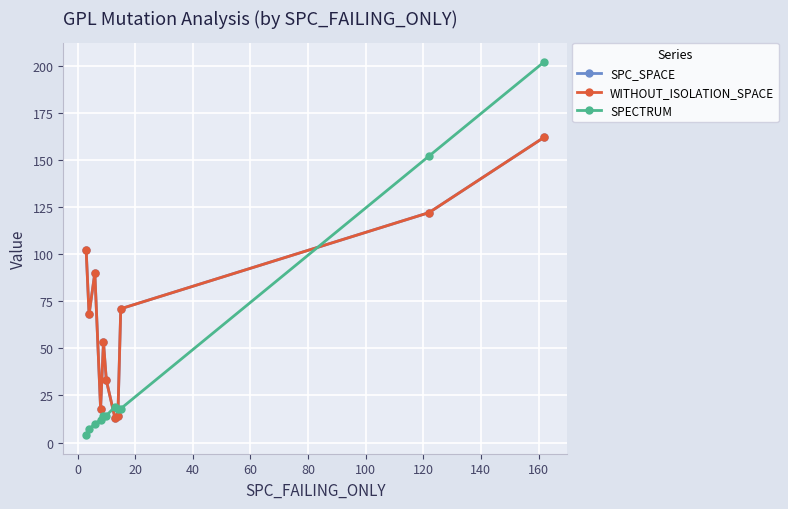

Does the chart have visible grid lines?

Yes